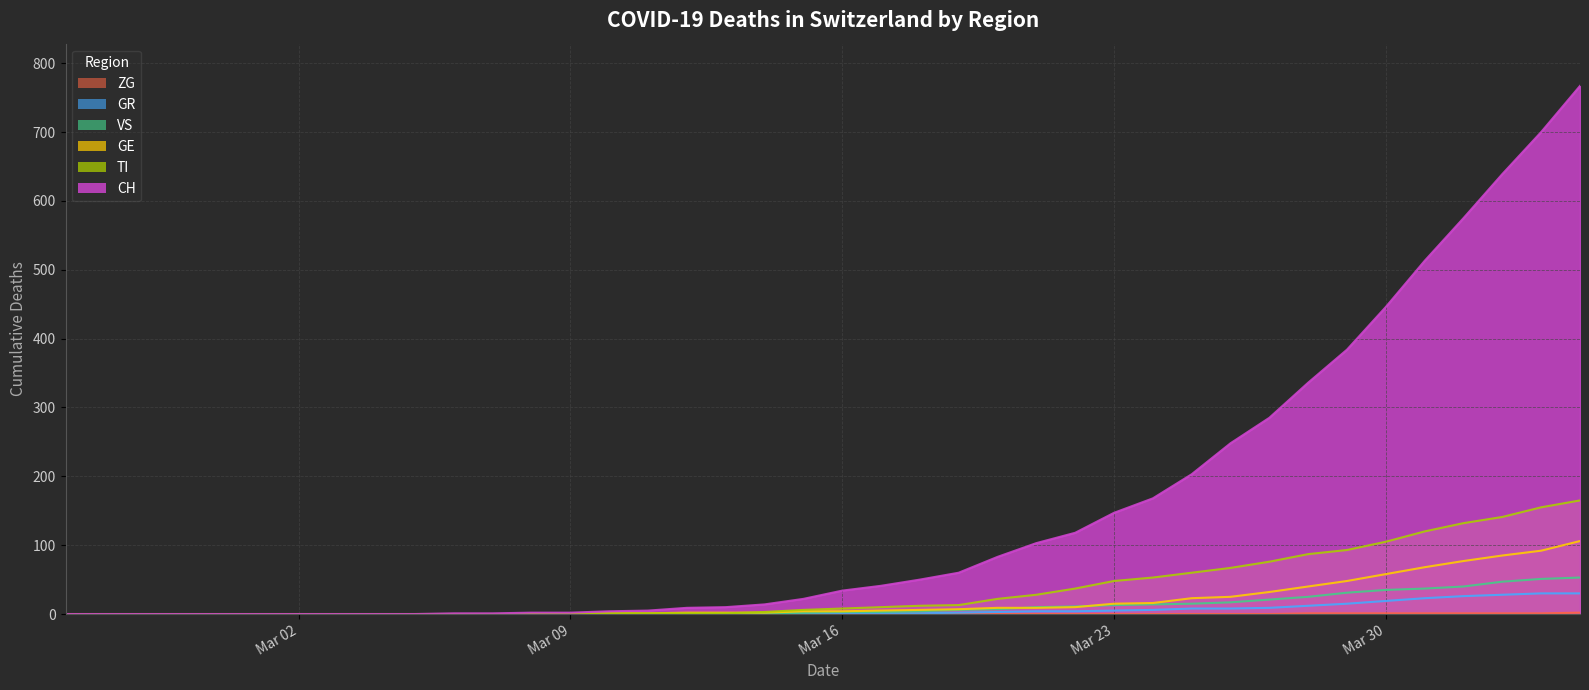

Count the number of categories in the chart.

40